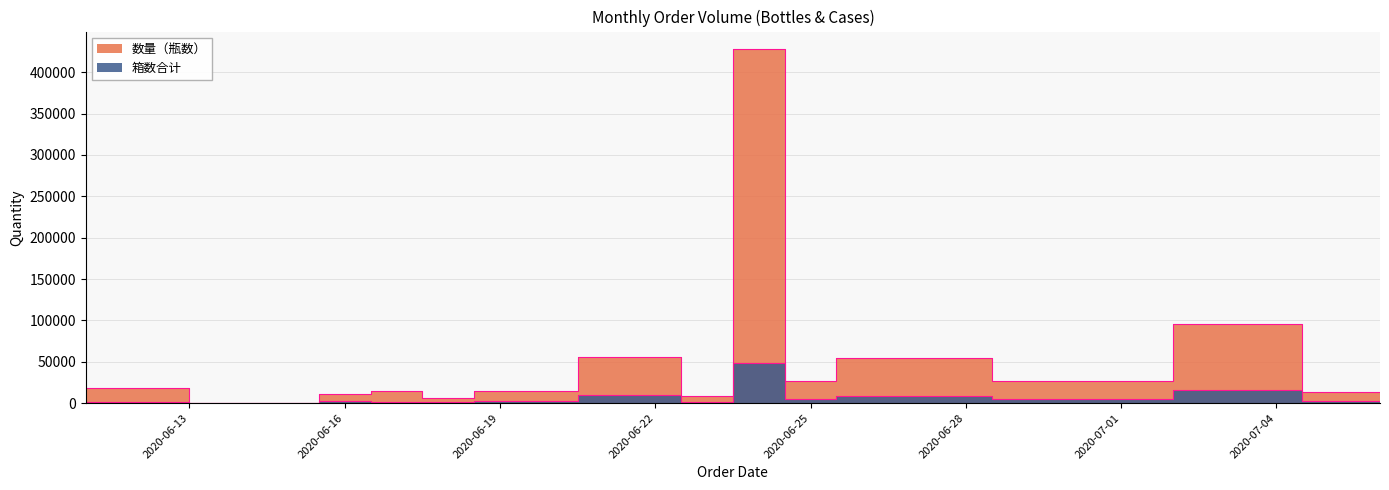

What position from the right is 2020-06-18?

10